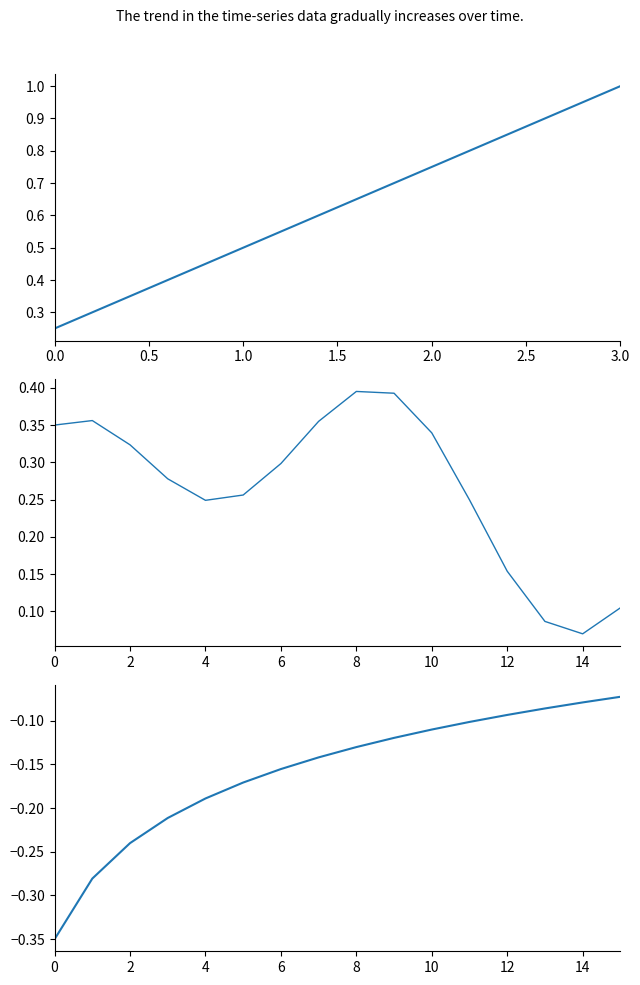

The chart shows a value of -0.1 at 2.5. True or false?

False